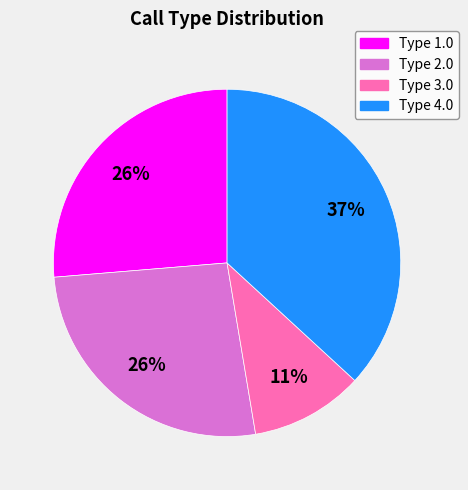

Does any single category account for the majority?

No